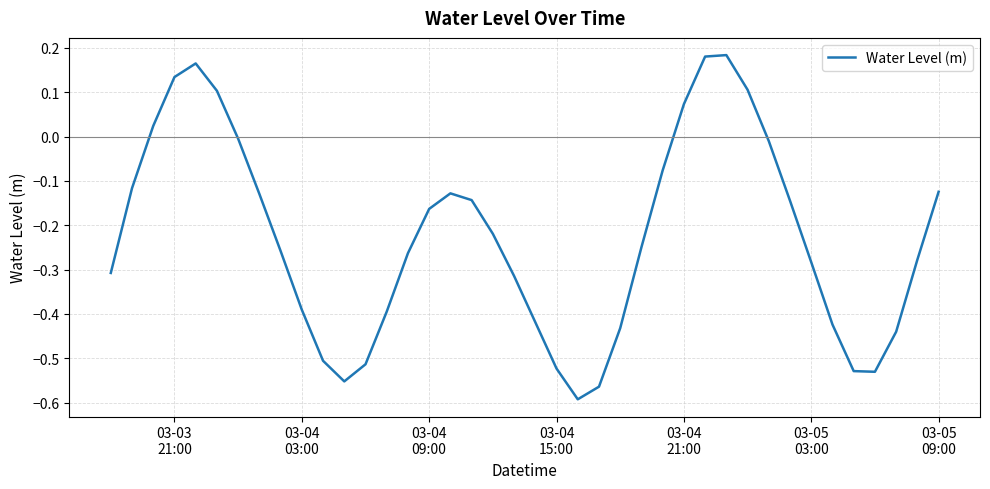

What is the difference between the maximum and minimum values?

0.8